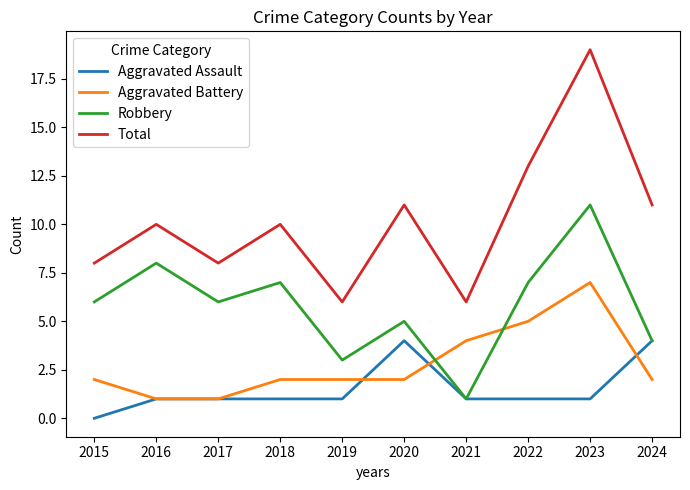

Which series has the largest total across all categories?

Total